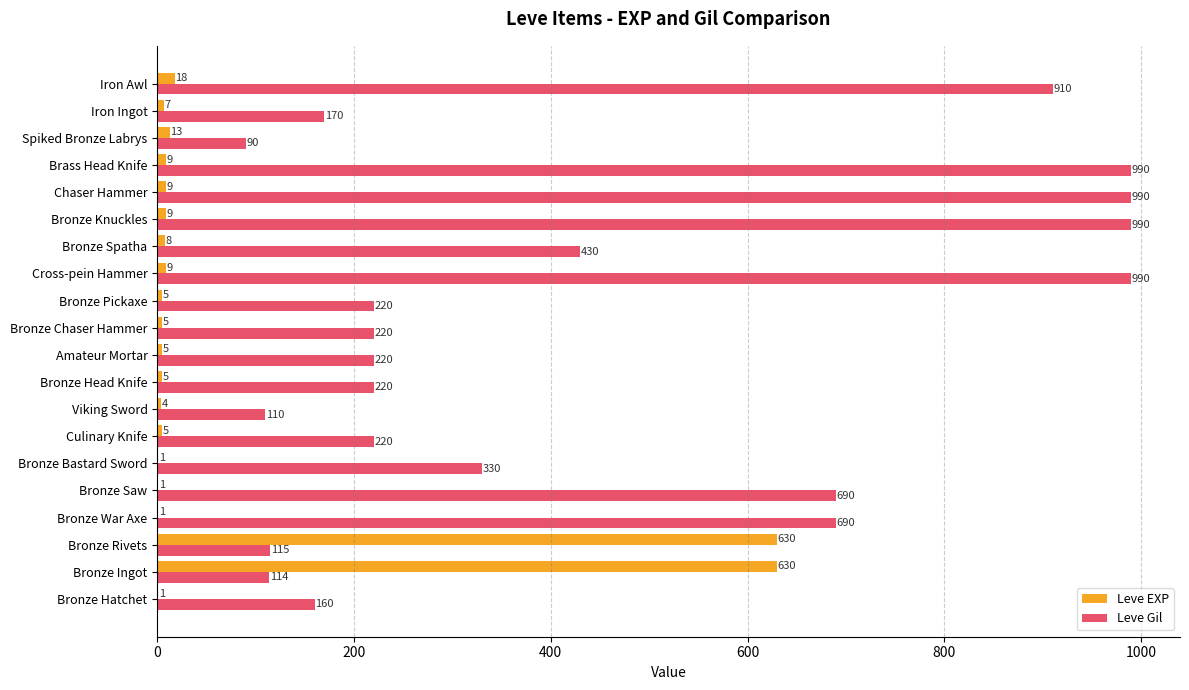

Where is Leve Gil nearest to the value 540?

Bronze Spatha